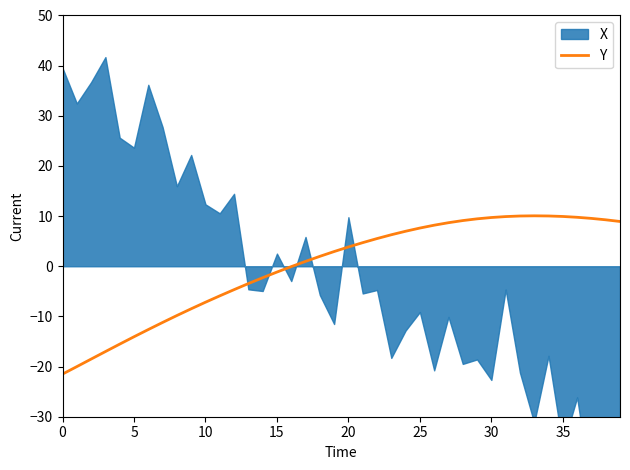

What is the highest value of the Y series?

10.1